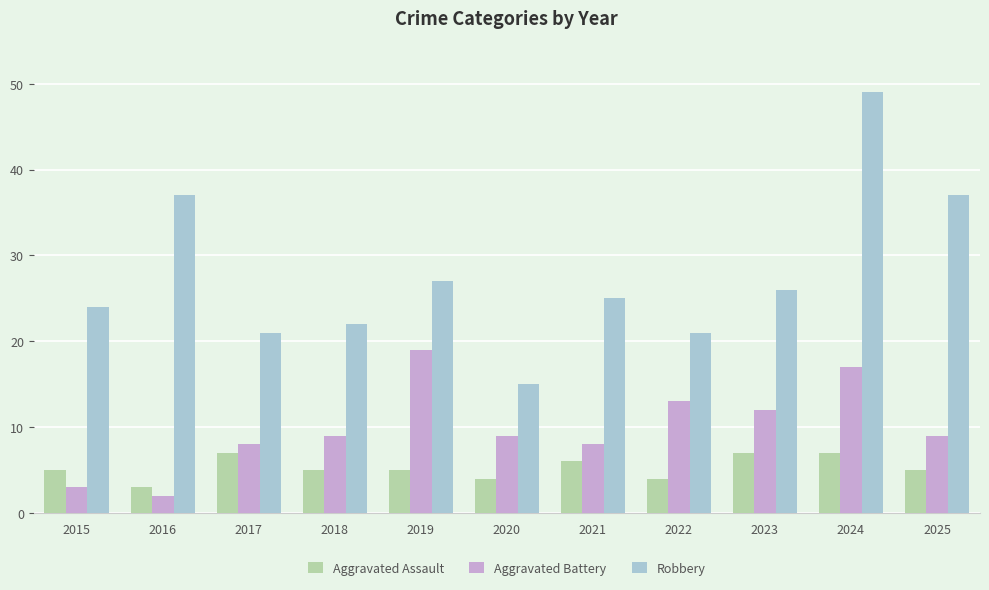

Rank the series by their average value, from highest to lowest.

Robbery, Aggravated Battery, Aggravated Assault